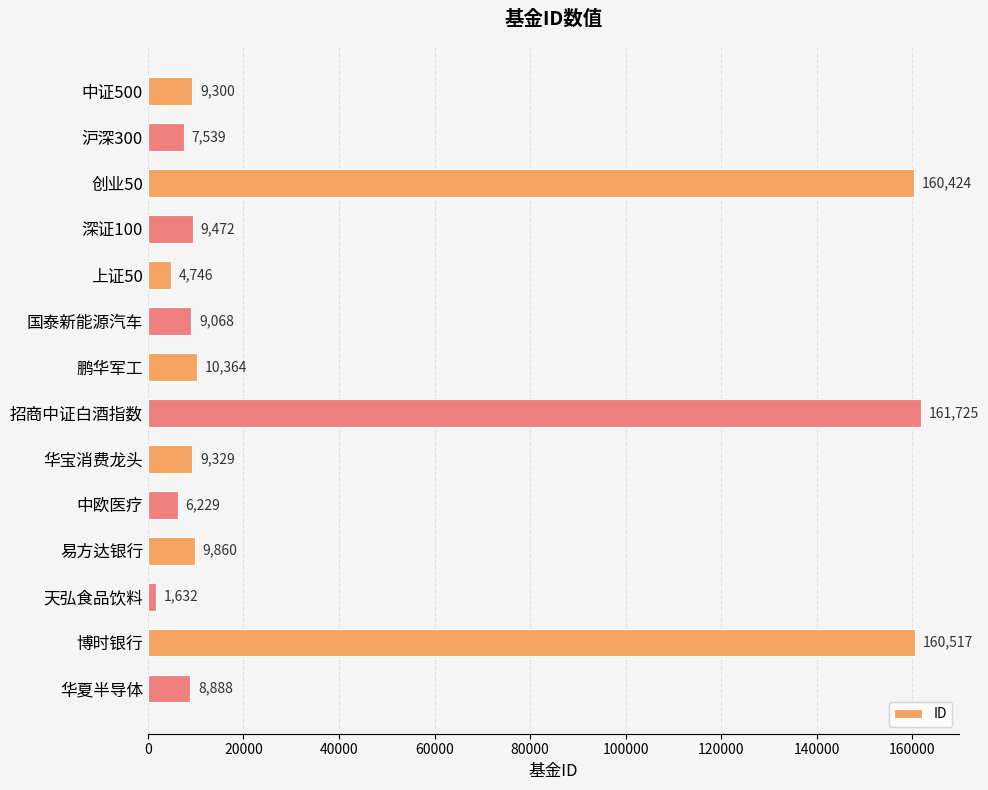

Reading bottom to top, extract all data points from this chart.

8888	160517	1632	9860	6229	9329	161725	10364	9068	4746	9472	160424	7539	9300